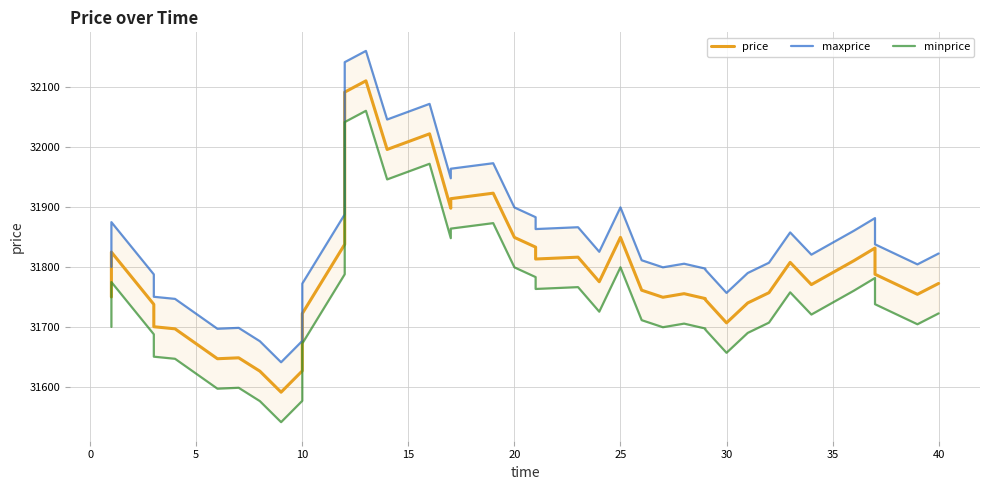

Is it true that maxprice equals 43731.8 at 14?

False